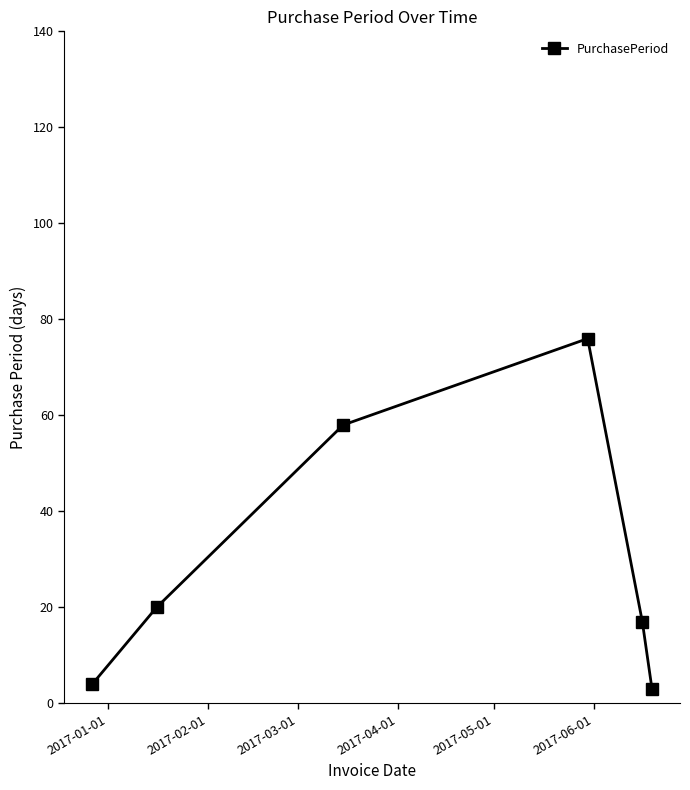

What is the difference between the maximum and minimum values?

73